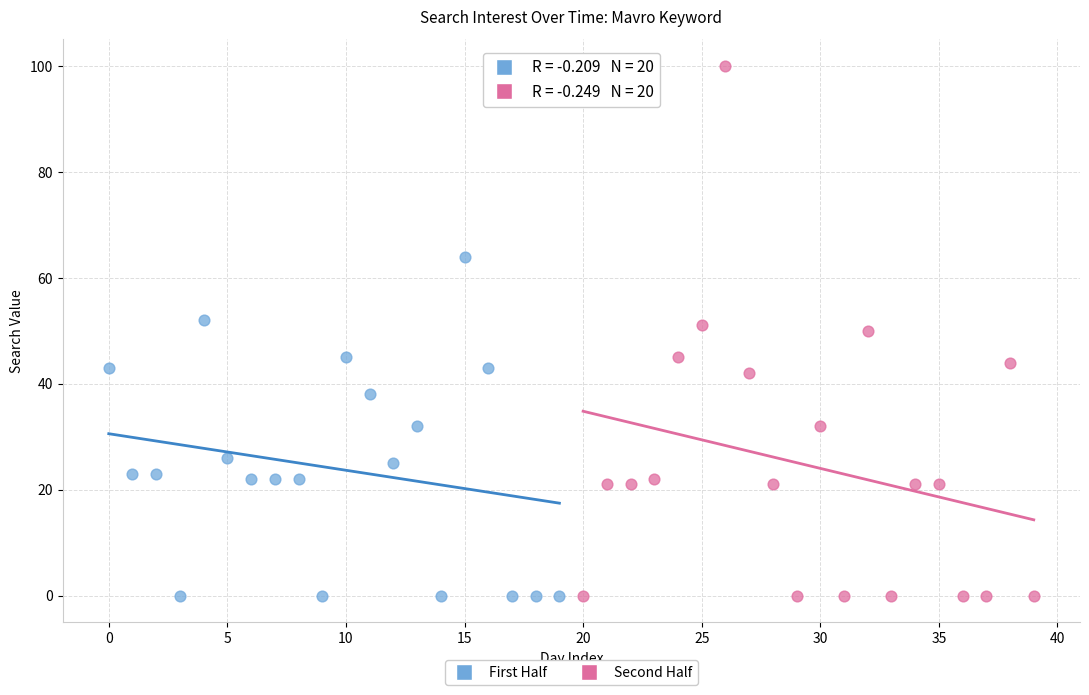

Which series reaches the maximum Y coordinate?

Second Half